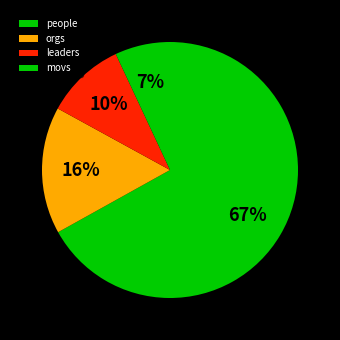

How many slices are in this pie chart?

4